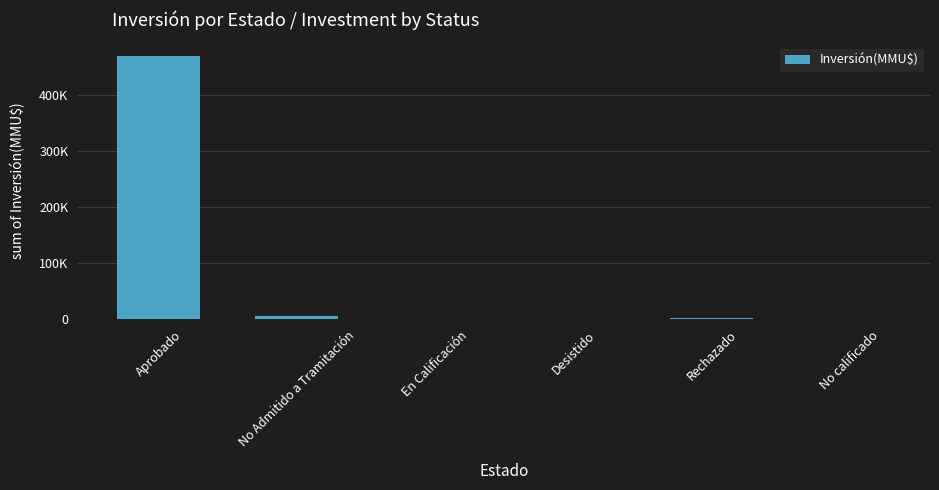

Count the number of categories in the chart.

6